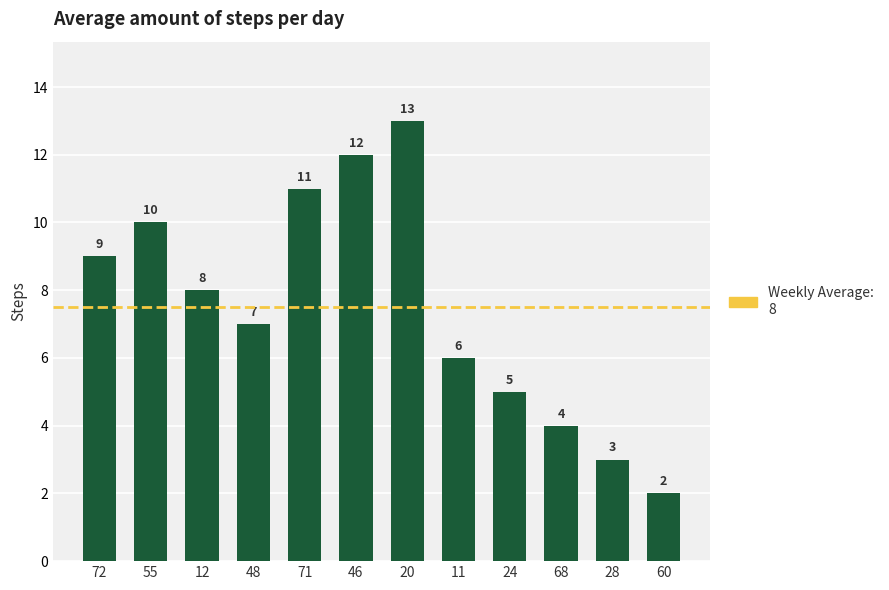

Is it true that the value at 72 is 9?

True